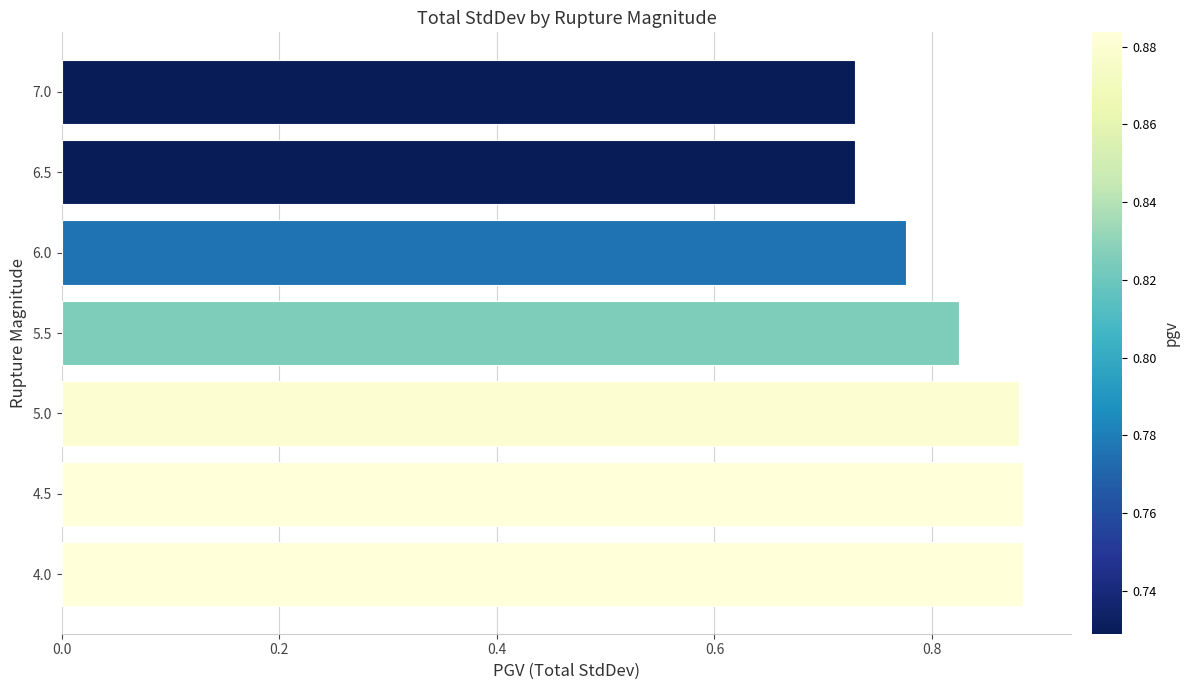

True or false: the data shows 1.1 at 7.0.

False